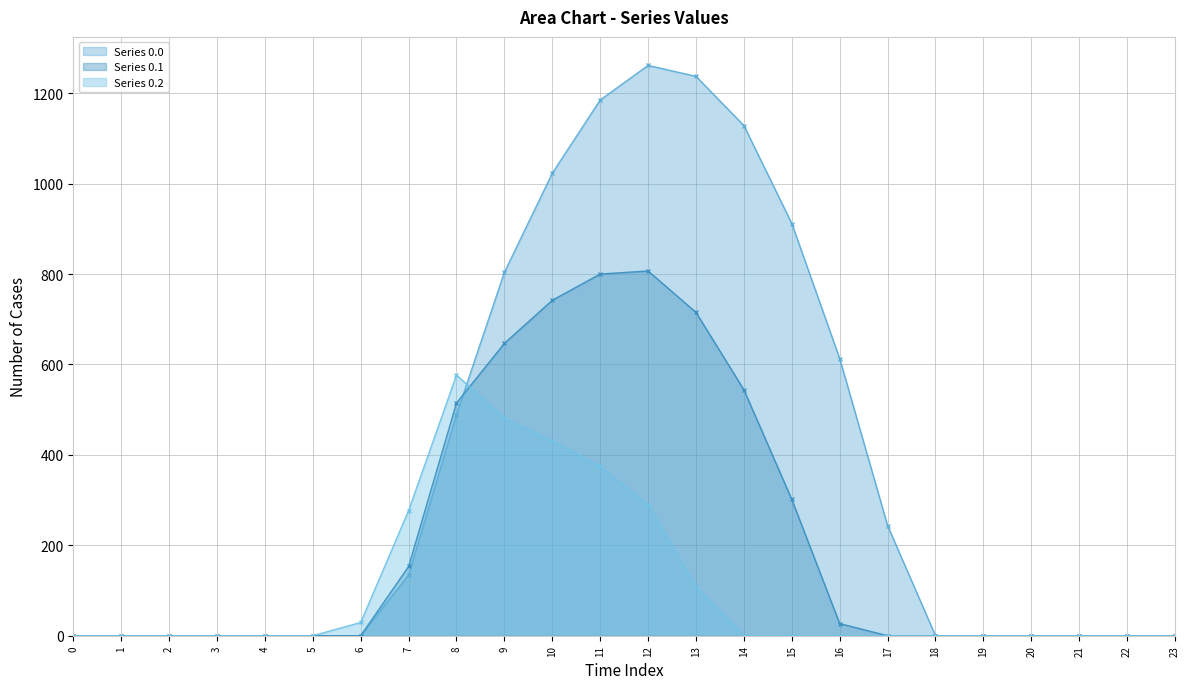

True or false: Series 0.2 and Series 0.0 intersect in this chart.

True